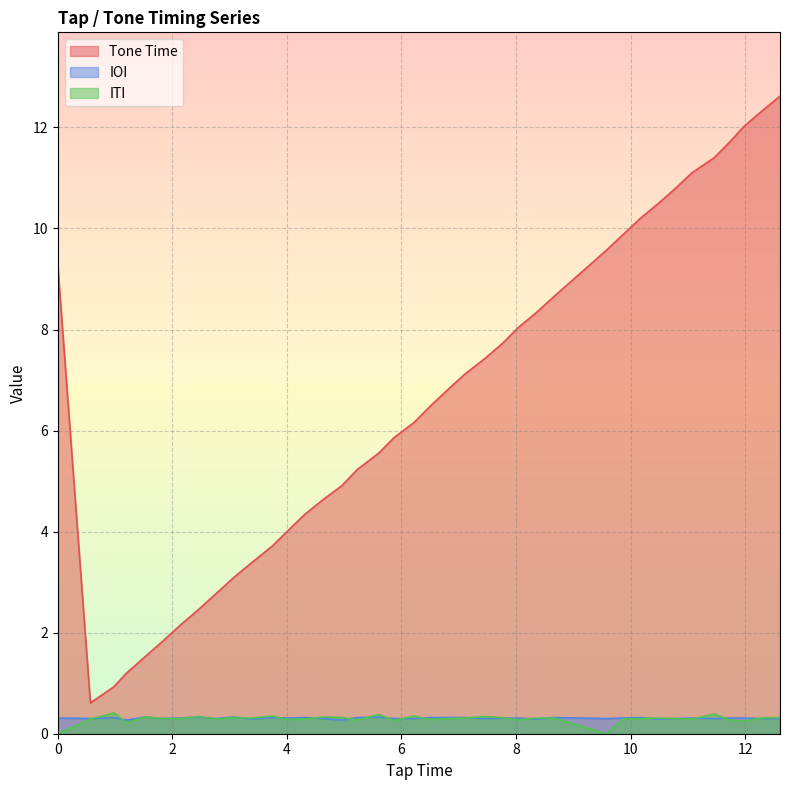

What is the maximum value for ITI?

0.4